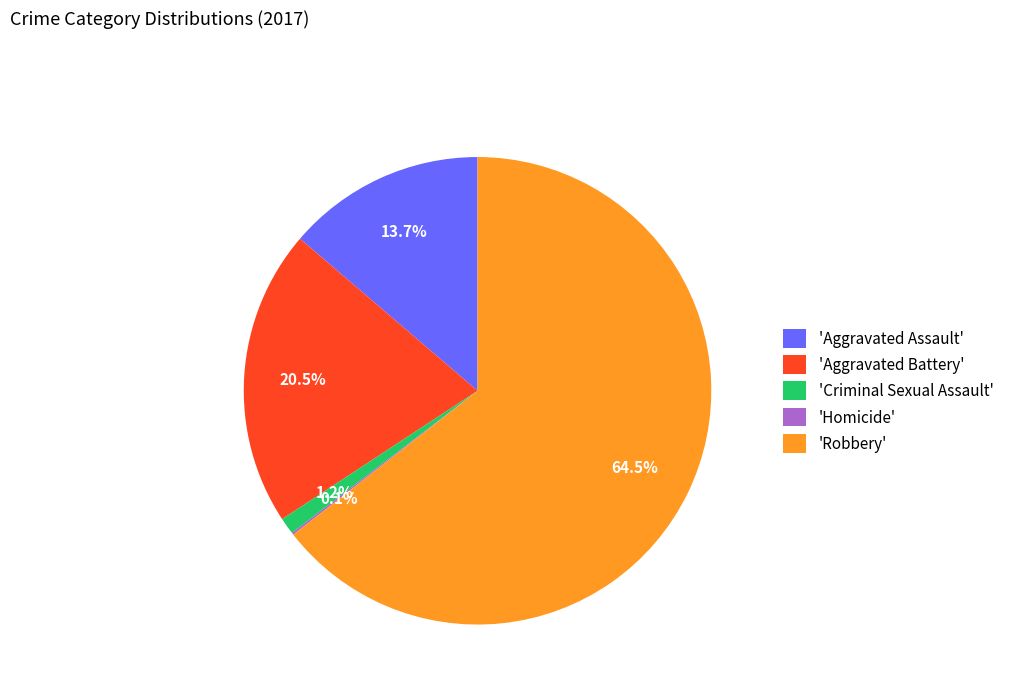

What is the majority slice?

'Robbery'